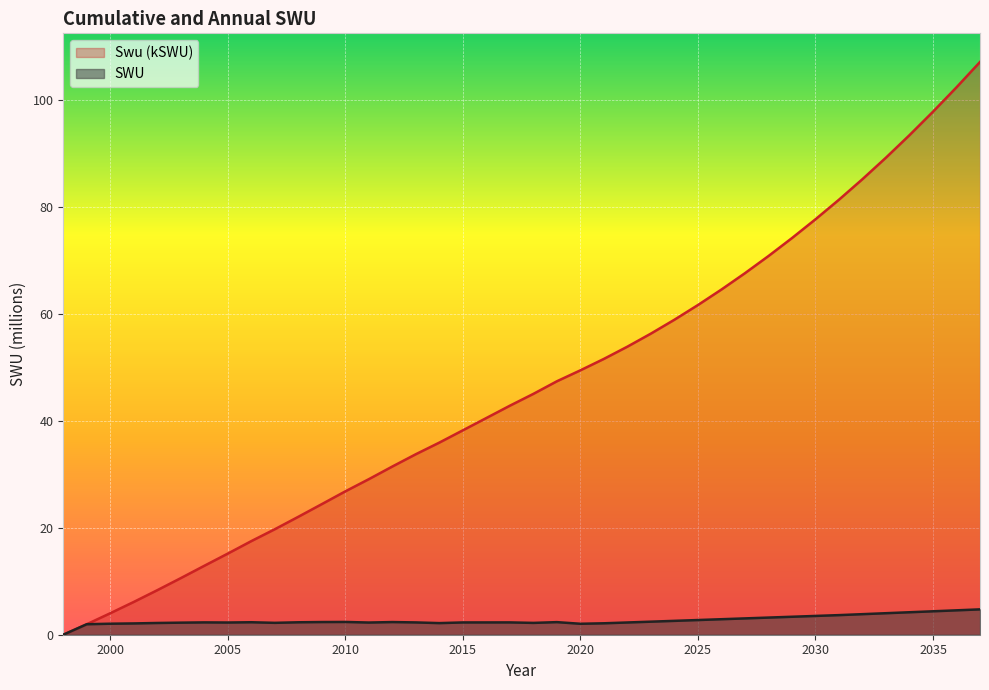

What are all the series names shown in the legend?

Swu (kSWU), SWU